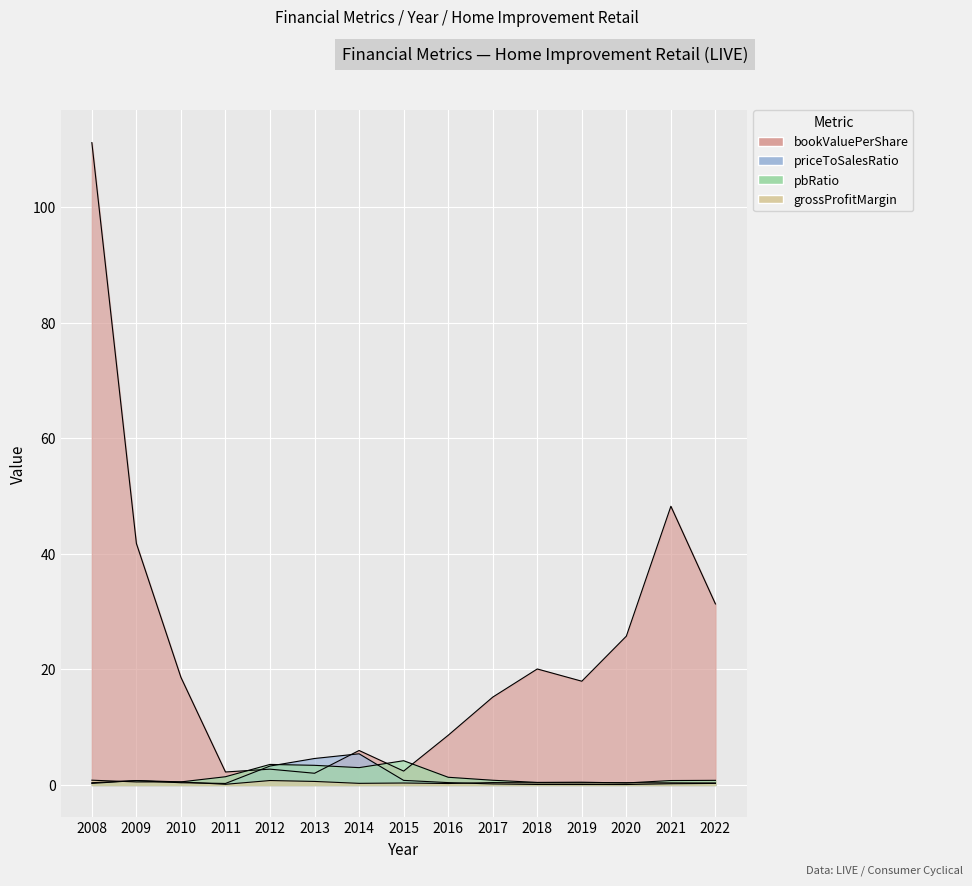

Which category has the highest value in the pbRatio series?

2015